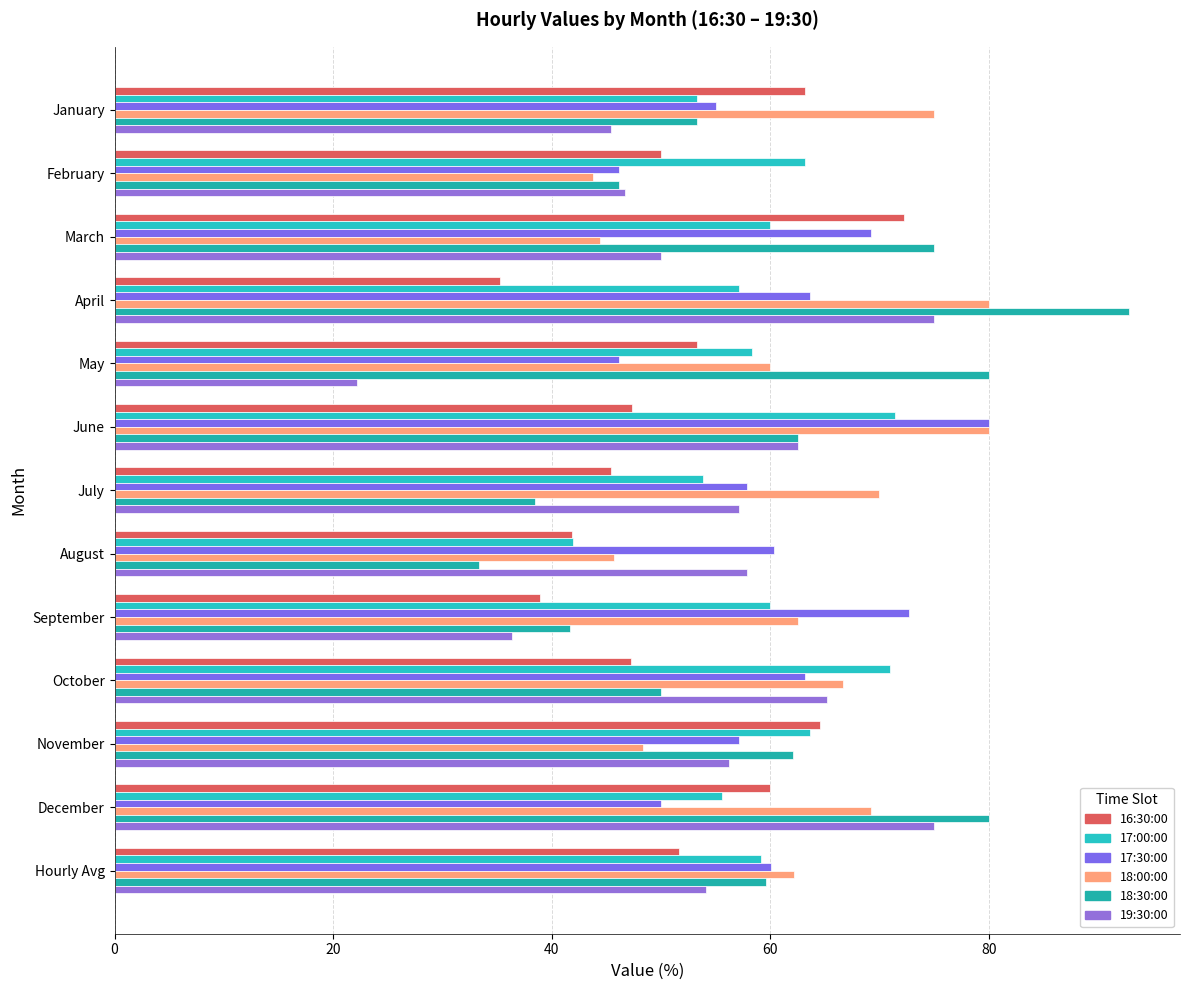

Count the number of categories in the chart.

13